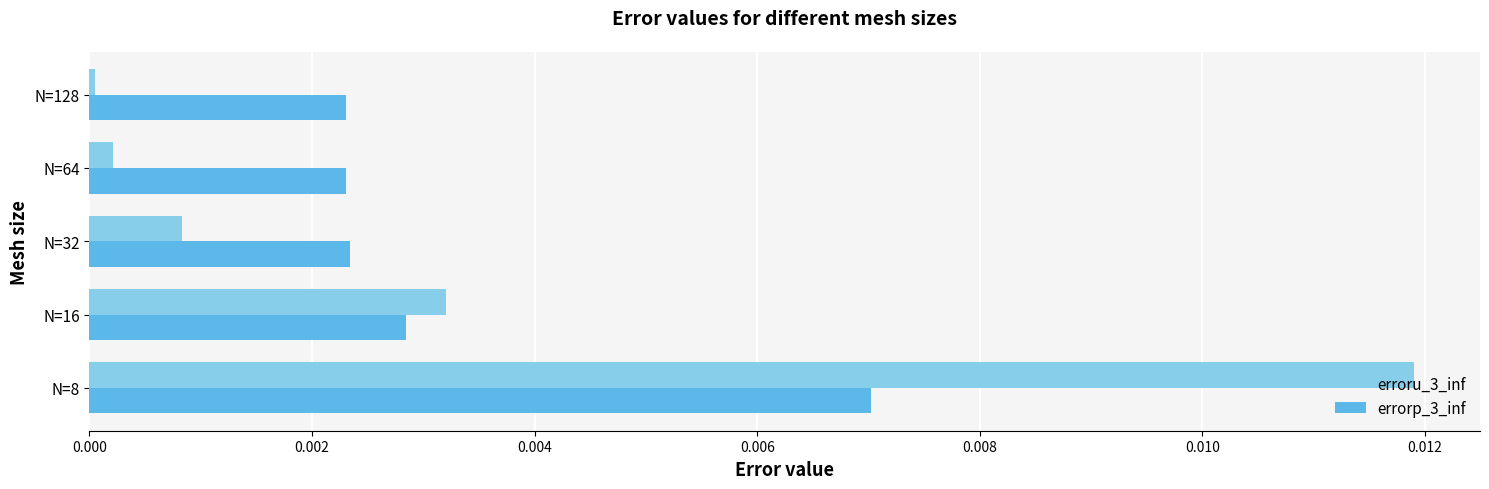

True or false: errorp_3_inf has a value of 0.0 at N=8.

True